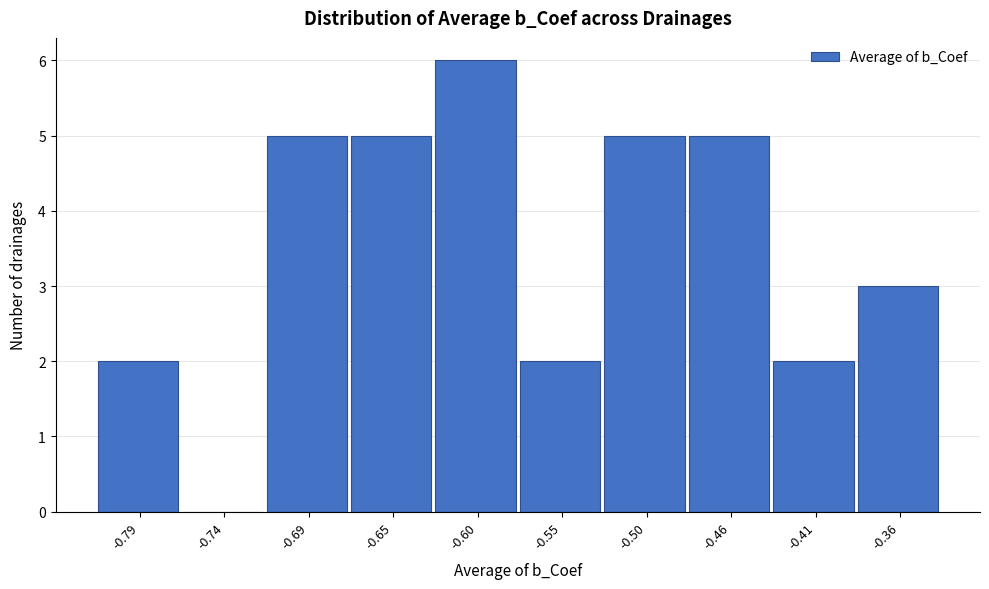

Reading left to right, transcribe this chart: for each bar, give the range it covers on the x-axis and its height. Neither the bar edges nor the heights are printed on the chart, so give them approximately, as read against the axes.

-0.815 to -0.765: 2
-0.765 to -0.720: 0
-0.720 to -0.670: 5
-0.670 to -0.625: 5
-0.625 to -0.575: 6
-0.575 to -0.530: 2
-0.530 to -0.480: 5
-0.480 to -0.435: 5
-0.435 to -0.385: 2
-0.385 to -0.340: 3